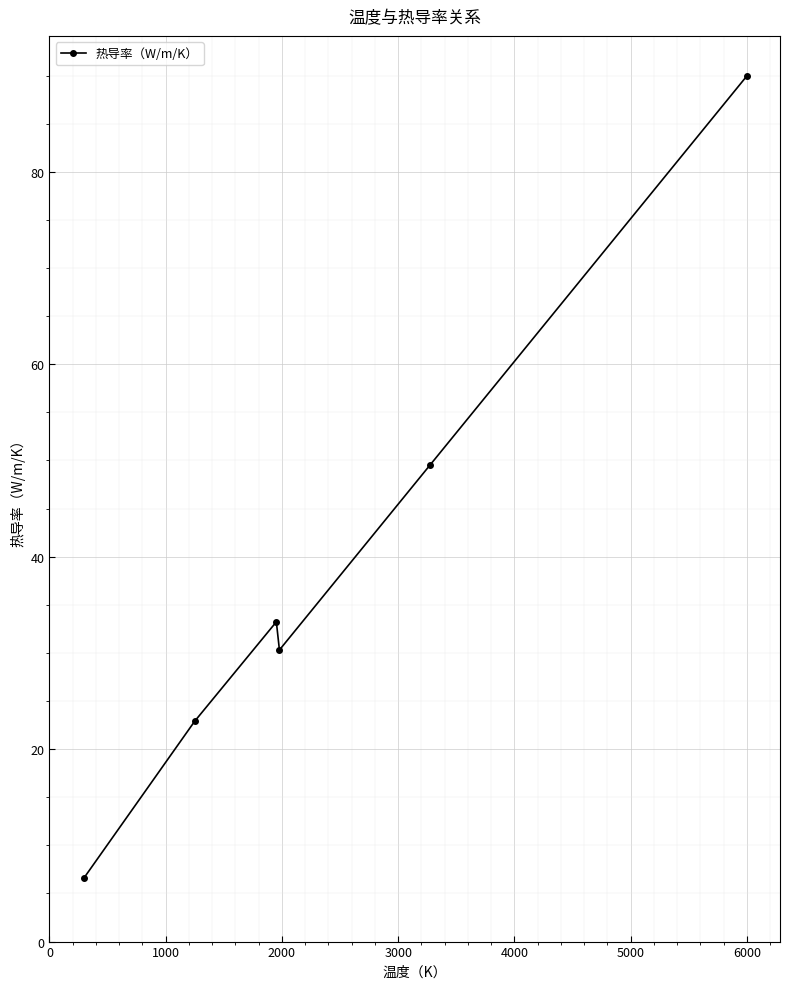

True or false: there are more than 0 points higher than both neighbors.

True